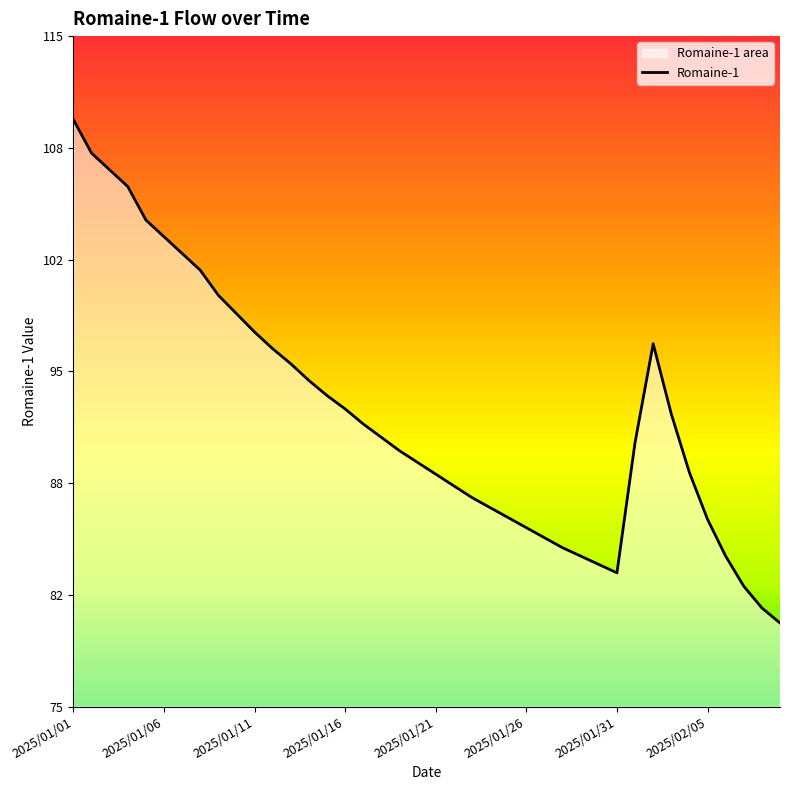

The value at 38 is 80.8. True or false?

True